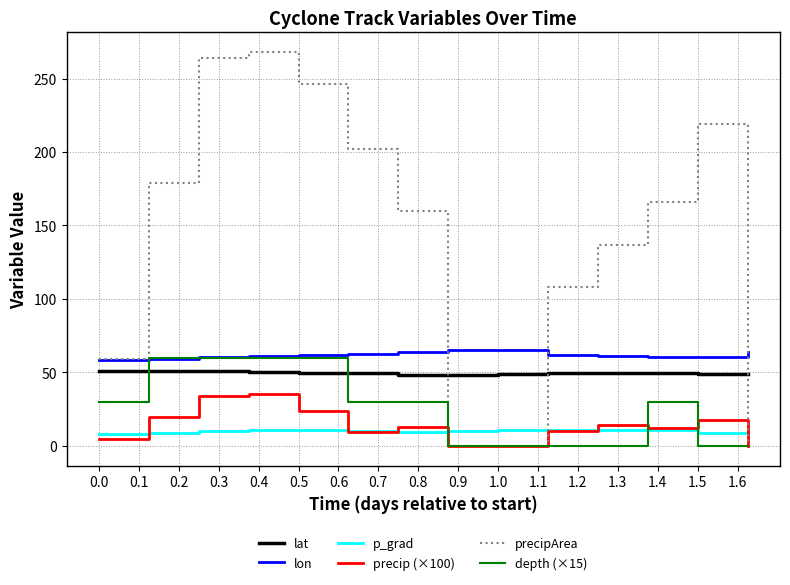

Which series has the largest total across all categories?

precipArea